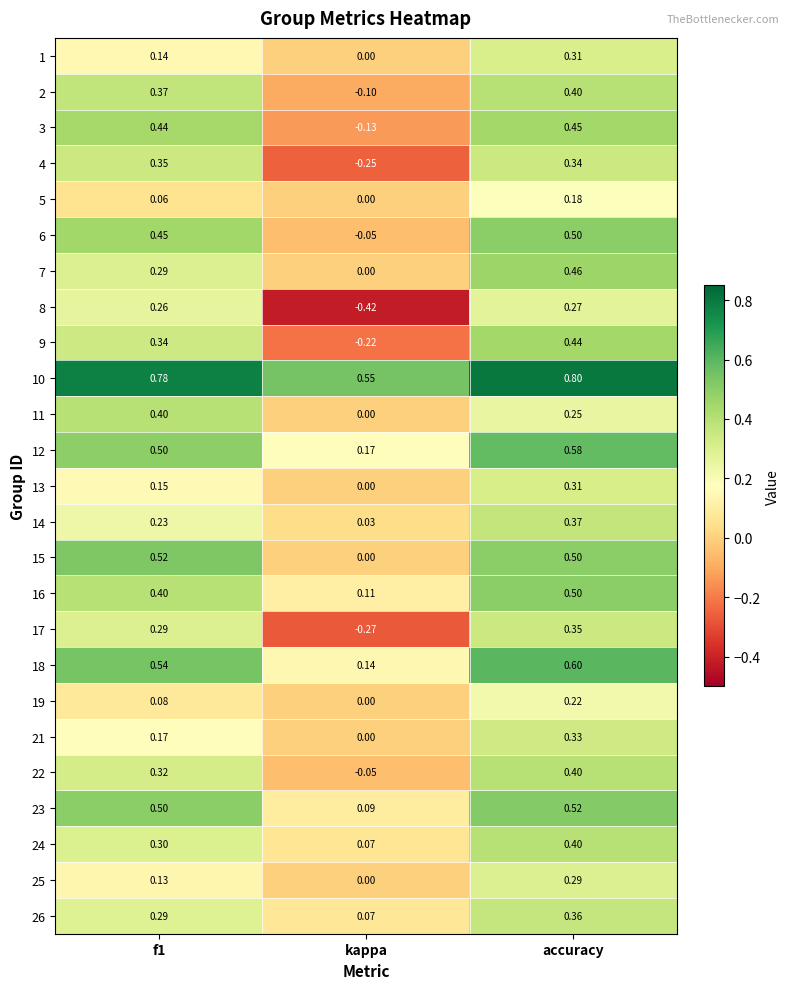

How many distinct data groups are displayed?

25